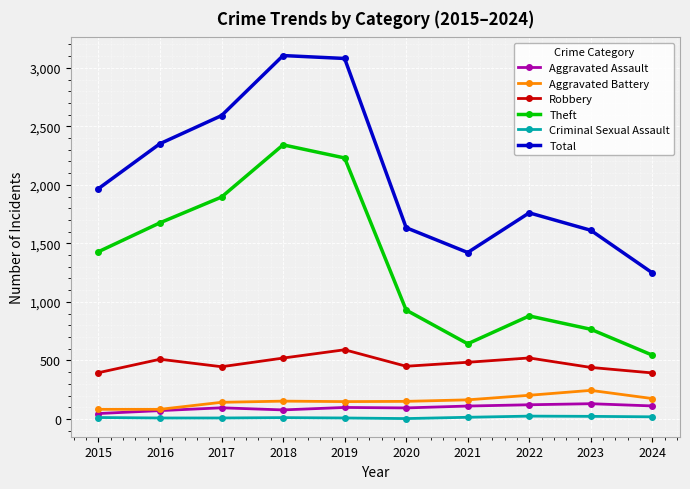

What is the sum of the Aggravated Assault values at 2022 and 2023?

251